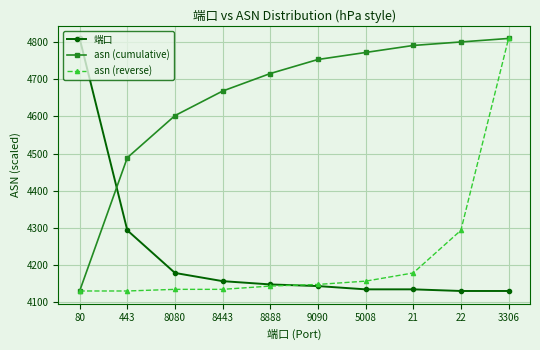

Reading right to left, extract all data points from this chart.

端口: 4130.0	4130.0	4134.4	4134.4	4143.2	4147.7	4156.5	4178.6	4293.4	4810.0
asn (cumulative): 4810.0	4800.6	4791.1	4772.2	4753.3	4715.6	4668.3	4602.2	4488.9	4130.0
asn (reverse): 4810.0	4293.4	4178.6	4156.5	4147.7	4143.2	4134.4	4134.4	4130.0	4130.0